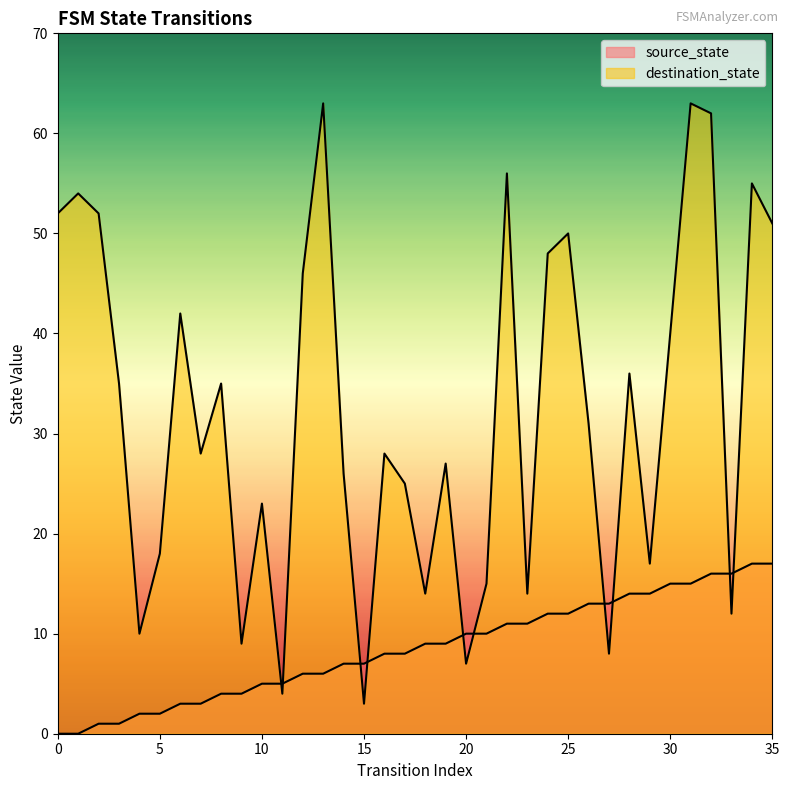

True or false: destination_state has more than 1 interior local peaks.

True